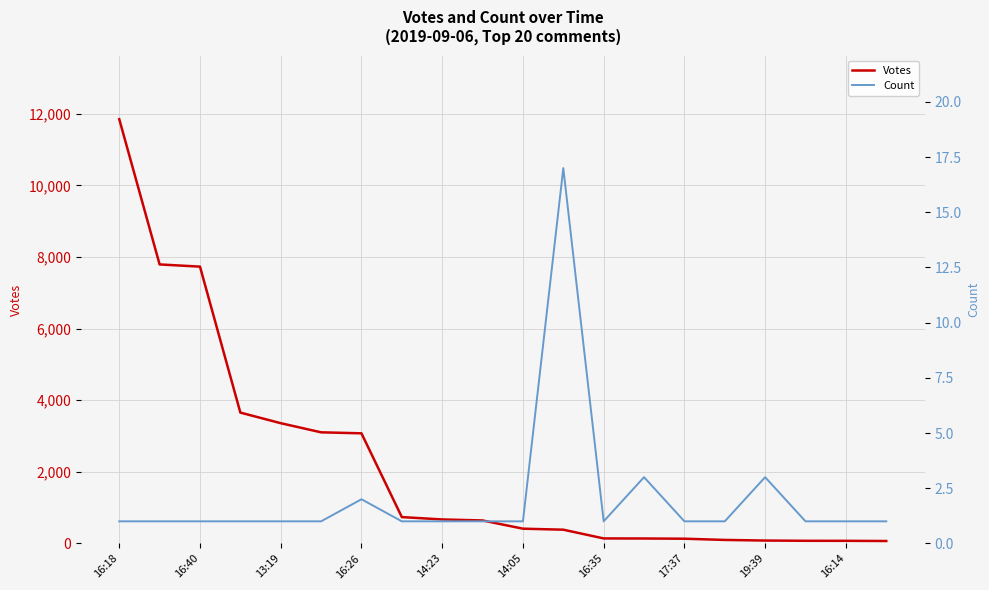

What is the difference between the highest and lowest values at 15?

96